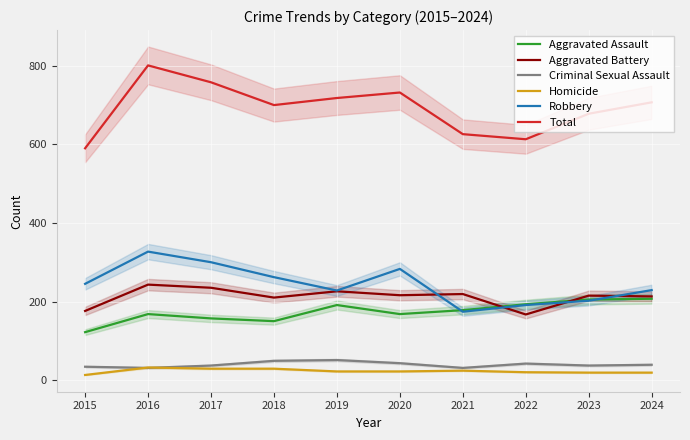

Which has a higher value, 2020 or 2019?

2019